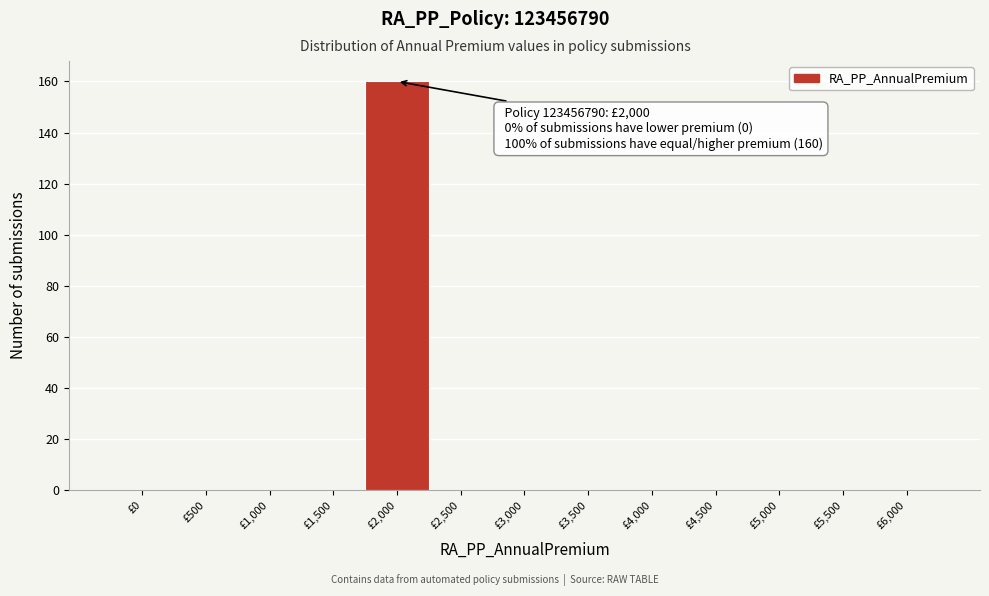

Reading left to right, what are all the values shown in this chart?

£0=0	£500=0	£1,000=0	£1,500=0	£2,000=160	£2,500=0	£3,000=0	£3,500=0	£4,000=0	£4,500=0	£5,000=0	£5,500=0	£6,000=0